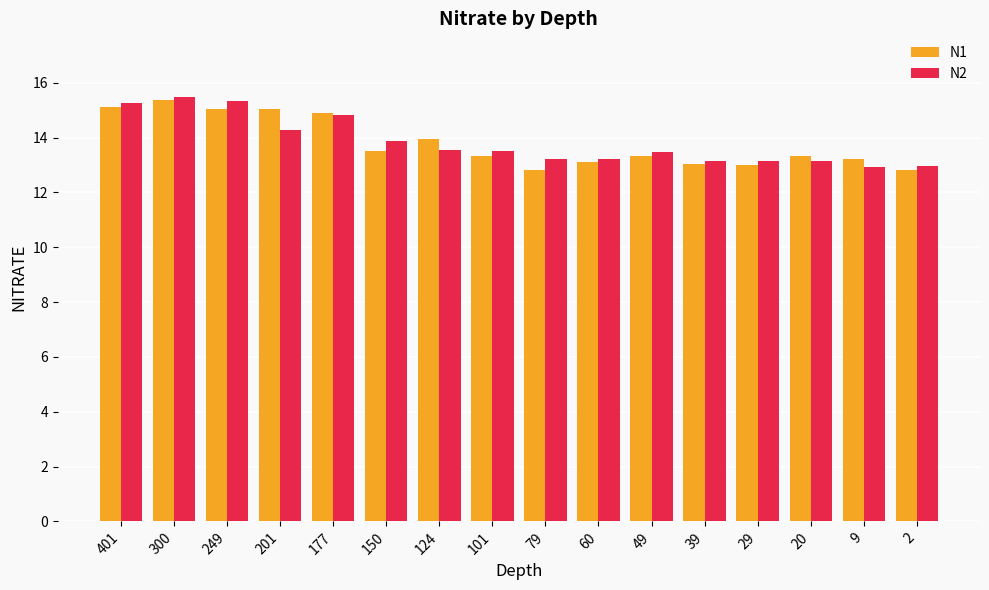

What is the value of the N1 bar at the 7th from the left?

13.9